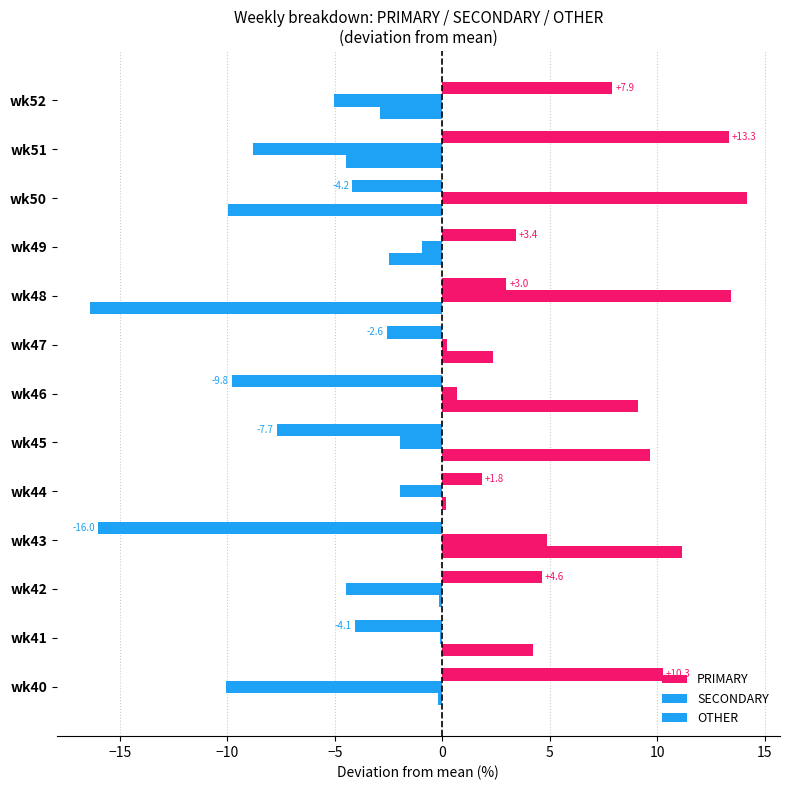

How many data points in PRIMARY are less than 1?

6